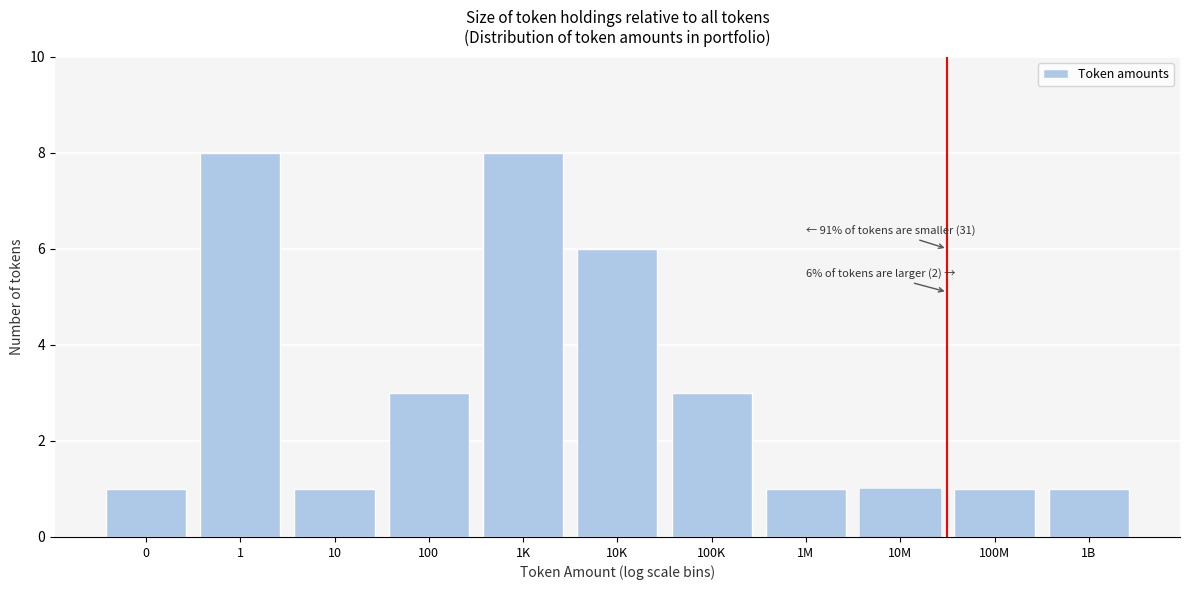

Reading left to right, what are all the values shown in this chart?

1	8	1	3	8	6	3	1	1	1	1